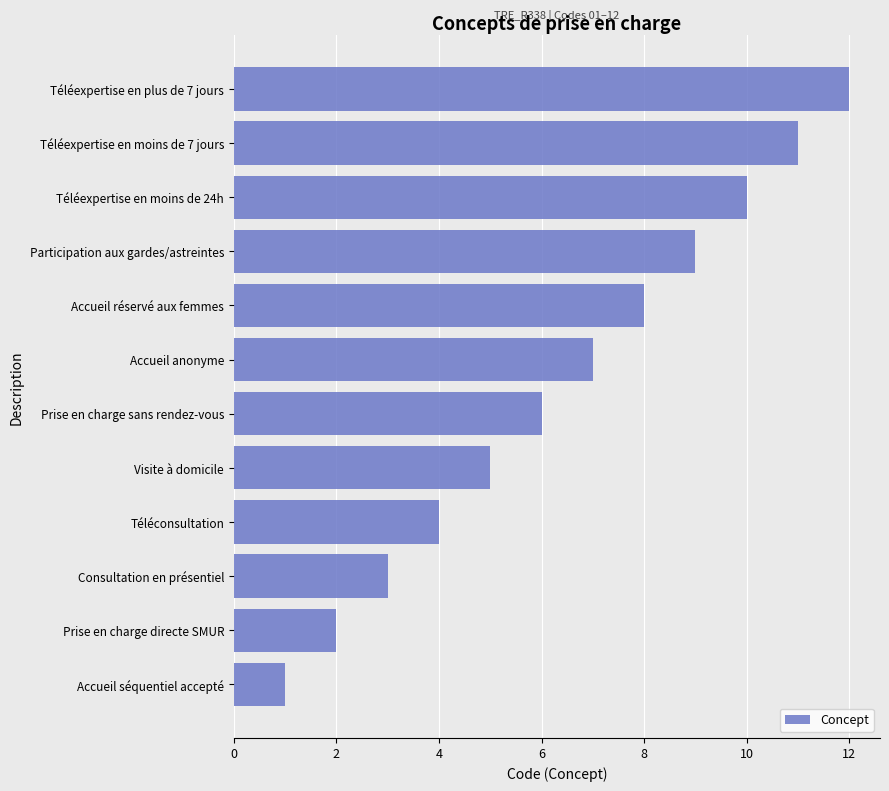

At which category does the chart reach its peak across all series?

Téléexpertise en plus de 7 jours